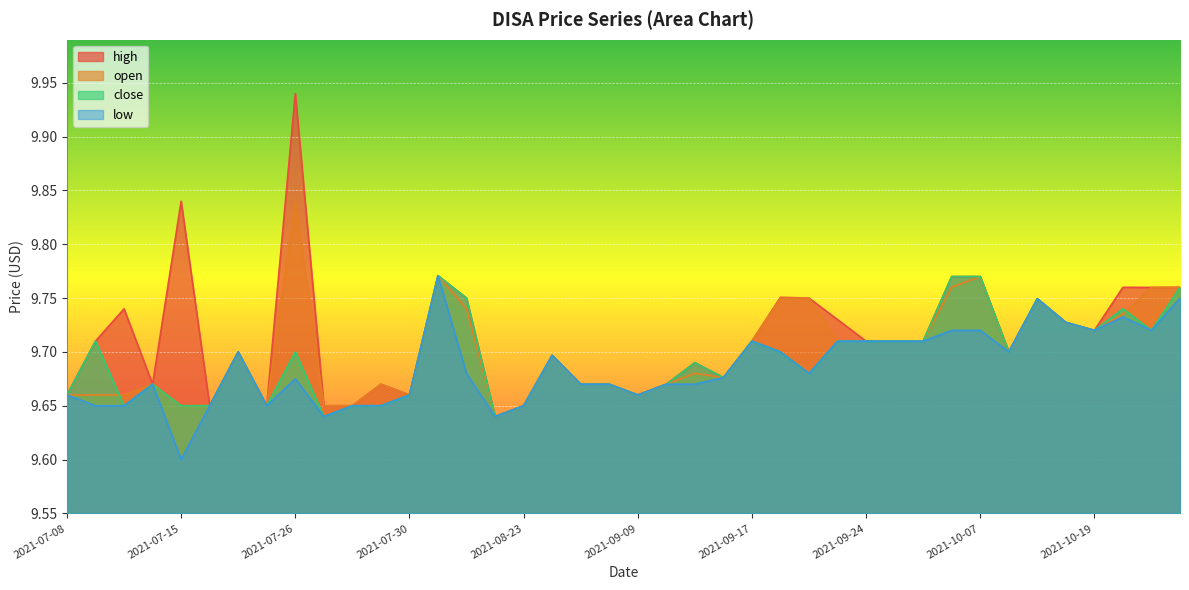

What is the difference between the maximum and minimum values in the low series?

0.2